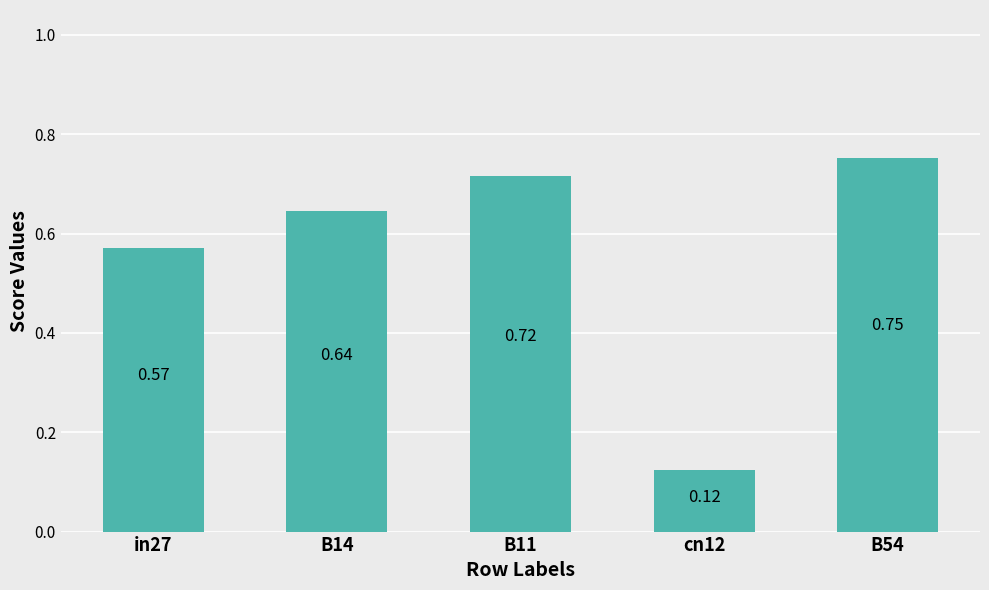

List the labels in order of value, smallest first.

cn12, in27, B14, B11, B54